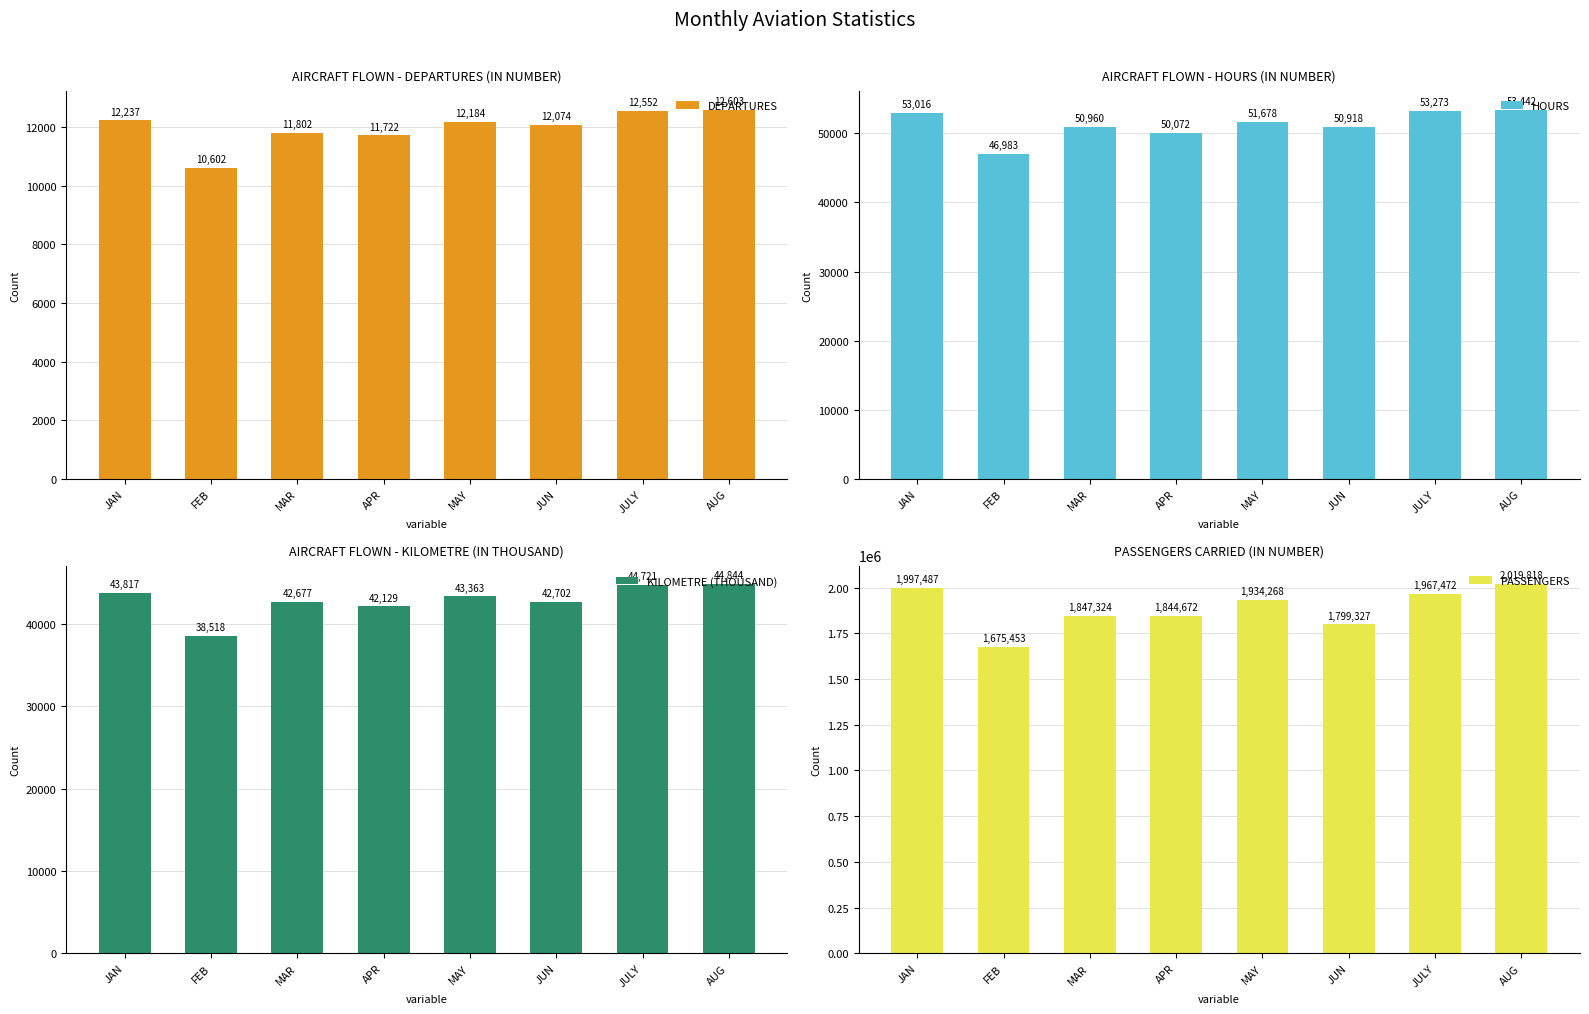

Reading left to right, what are all the values shown in this chart?

DEPARTURES: 12237	10602	11802	11722	12184	12074	12552	12603
HOURS: 53016	46983	50960	50072	51678	50918	53273	53442
KILOMETRE (THOUSAND): 43817	38518	42677	42129	43363	42702	44721	44844
PASSENGERS: 1997487	1675453	1847324	1844672	1934268	1799327	1967472	2019818